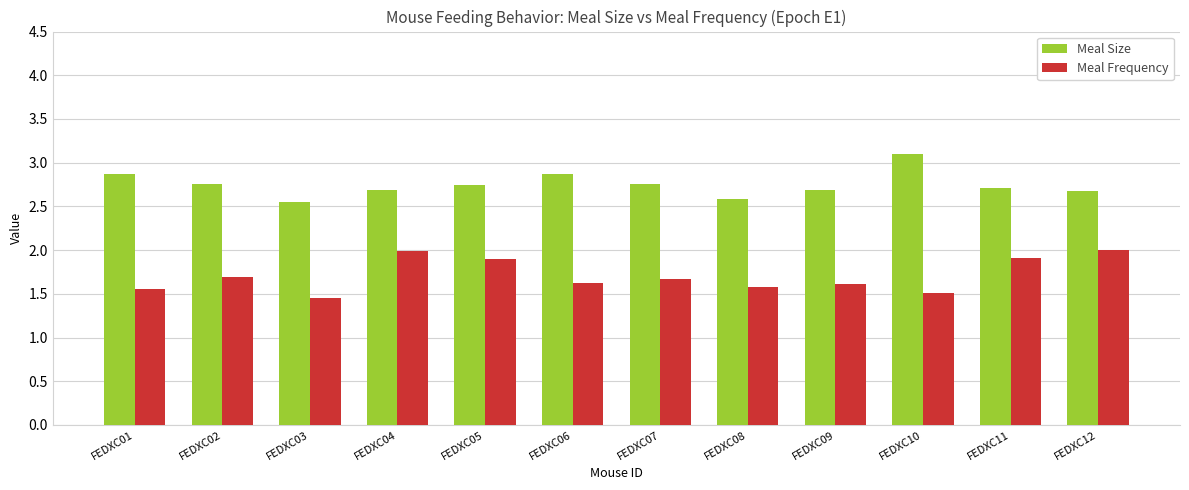

At FEDXC07, list the series in order from largest to smallest.

Meal Size, Meal Frequency